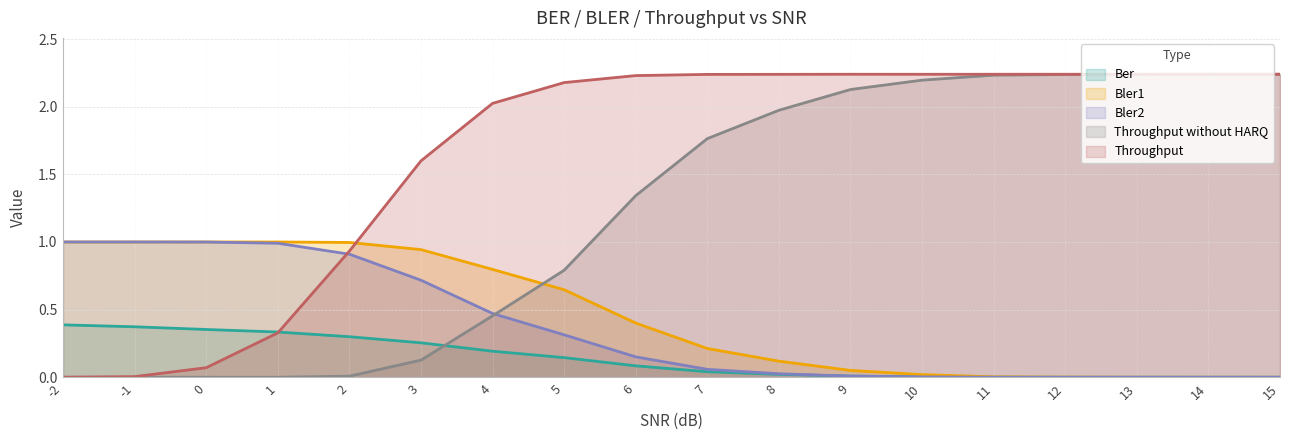

True or false: Throughput without HARQ has more than 1 interior local peaks.

False